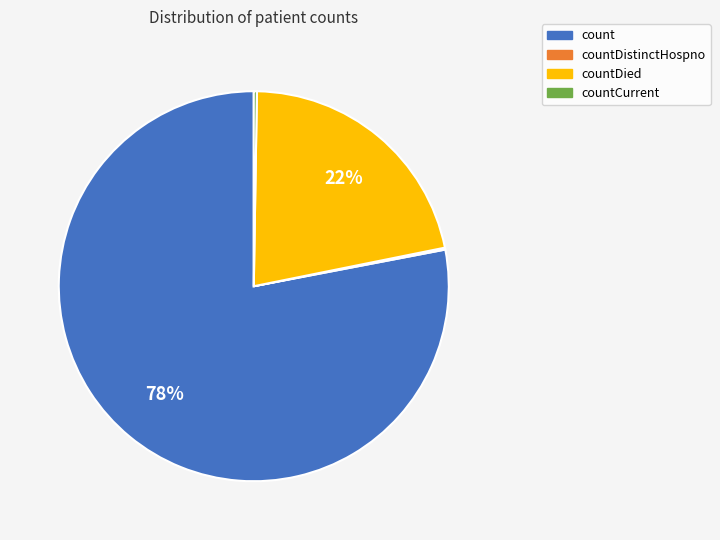

To the nearest percent, what is the average slice percentage?

25%